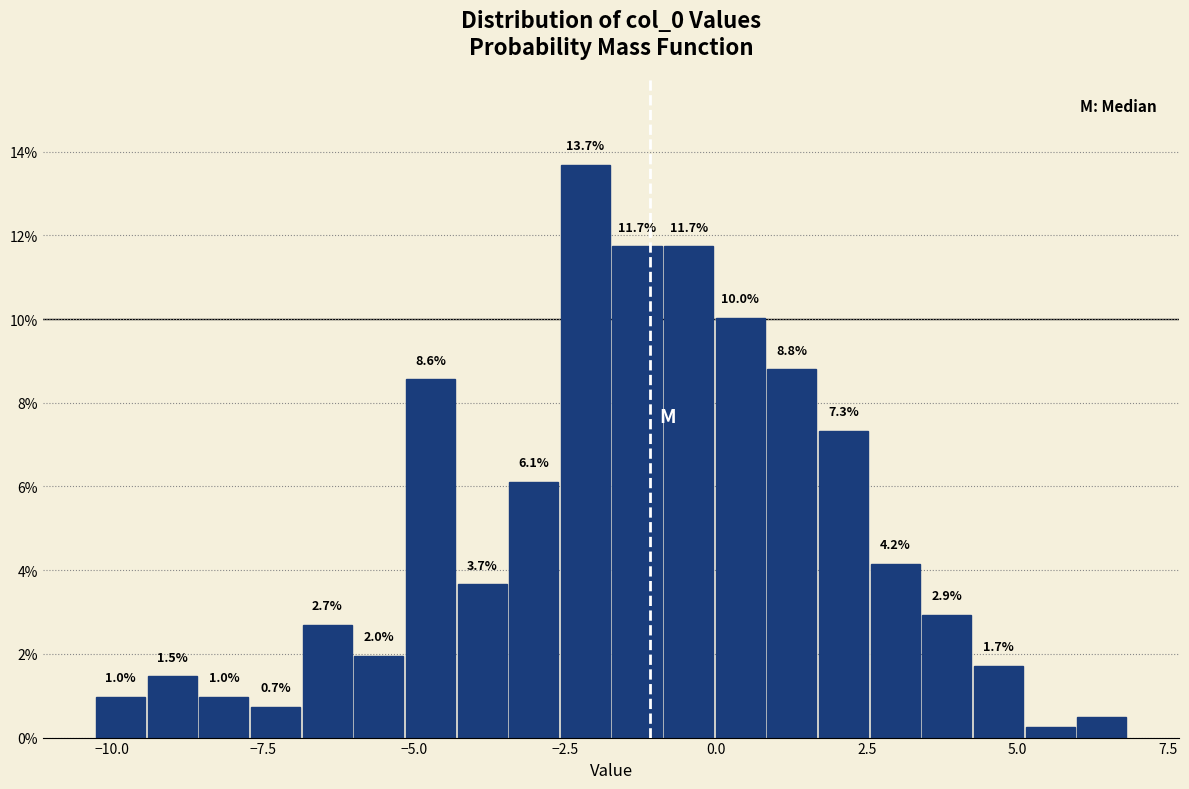

Read against the x-axis, roughly where is the centre of the tallest bar?

-2.0